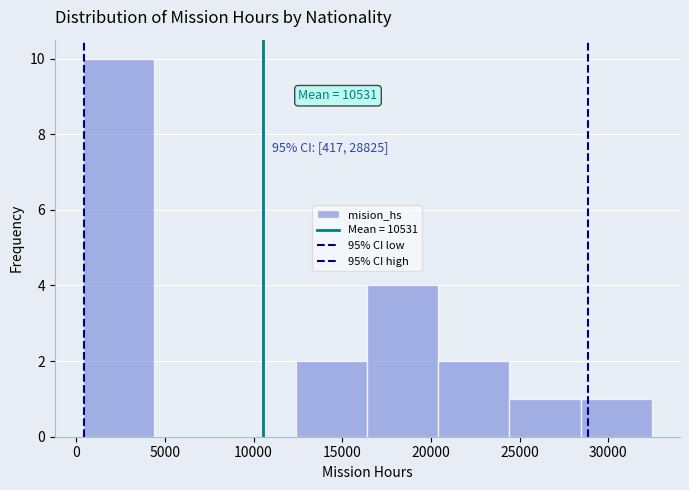

Which range on the x-axis has the tallest bar?

500 to 4500